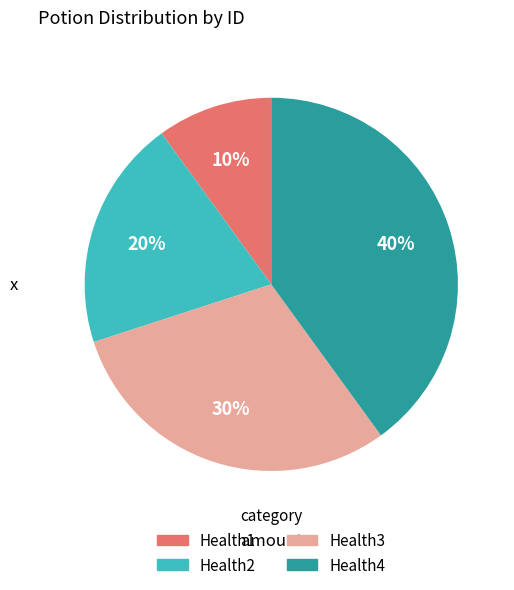

What percentage is the Health4 slice, to the nearest percent?

40%